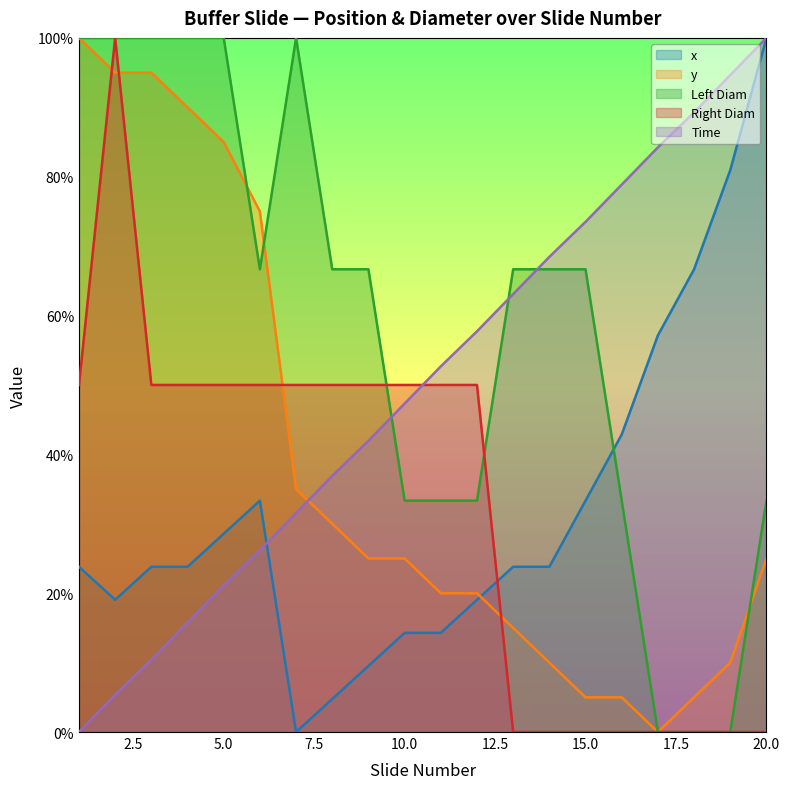

In x, how many points are lower than both neighbors (excluding endpoints)?

2